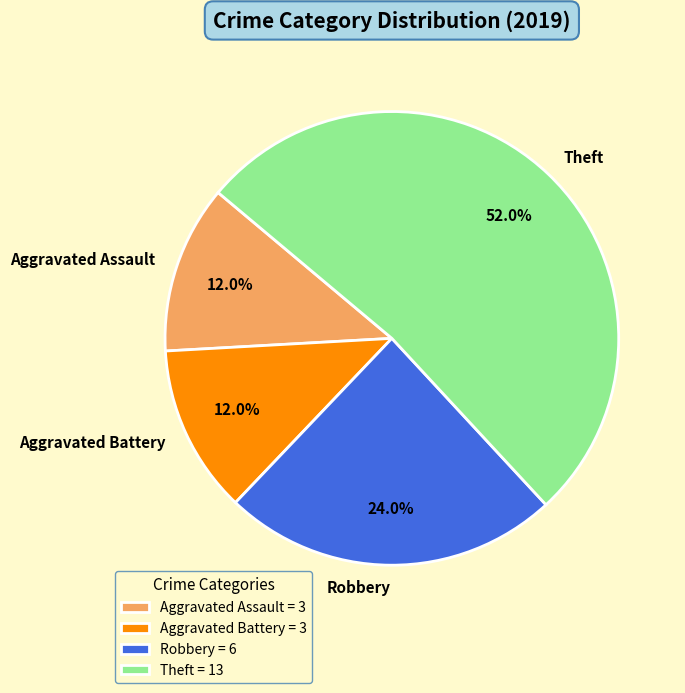

Do Robbery and Theft together represent more than half of the pie?

Yes